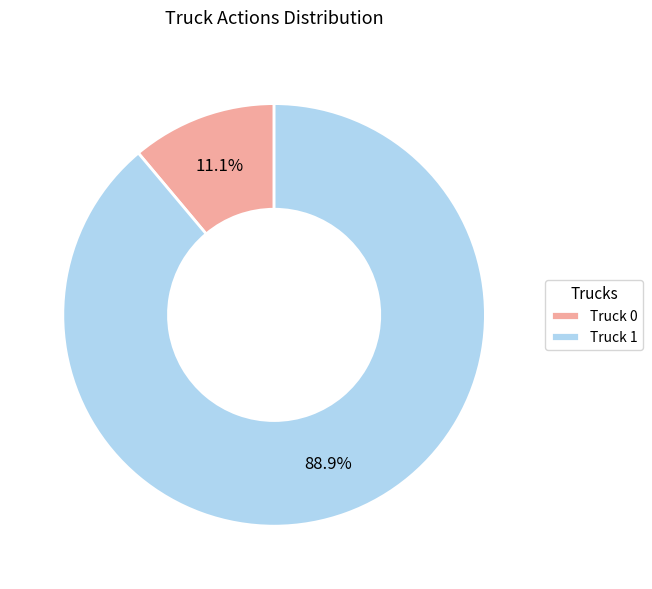

To the nearest percent, what portion does Truck 0 represent?

11%